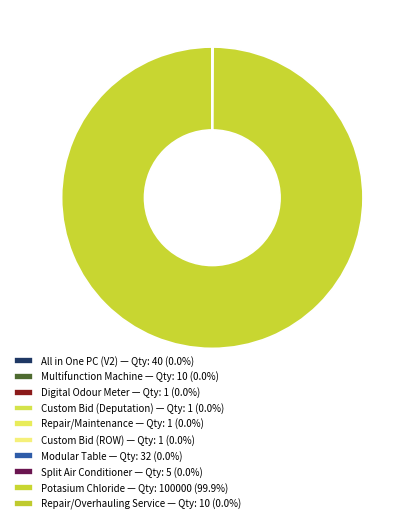

To the nearest percent, what is the difference between the largest and smallest slice percentages?

100%